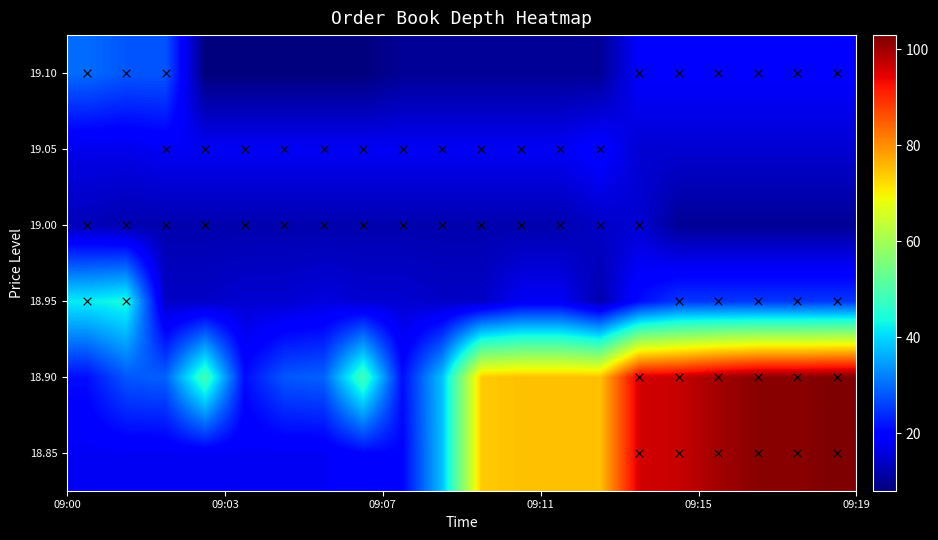

What is the difference between the second highest and minimum values in the 18.95 series?

30